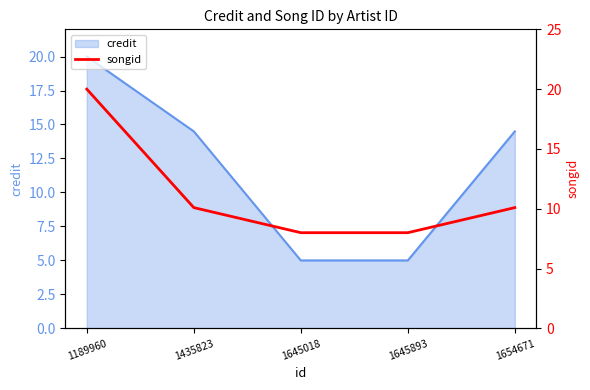

What is the minimum value for credit?

5.0